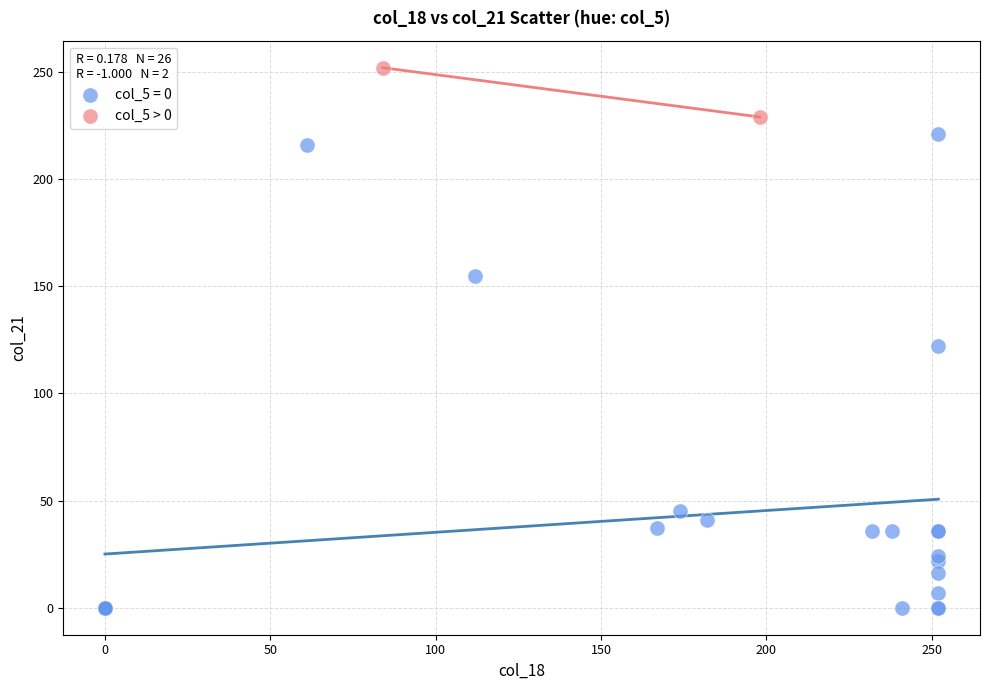

What are all the series names shown in the legend?

col_5 = 0, col_5 > 0